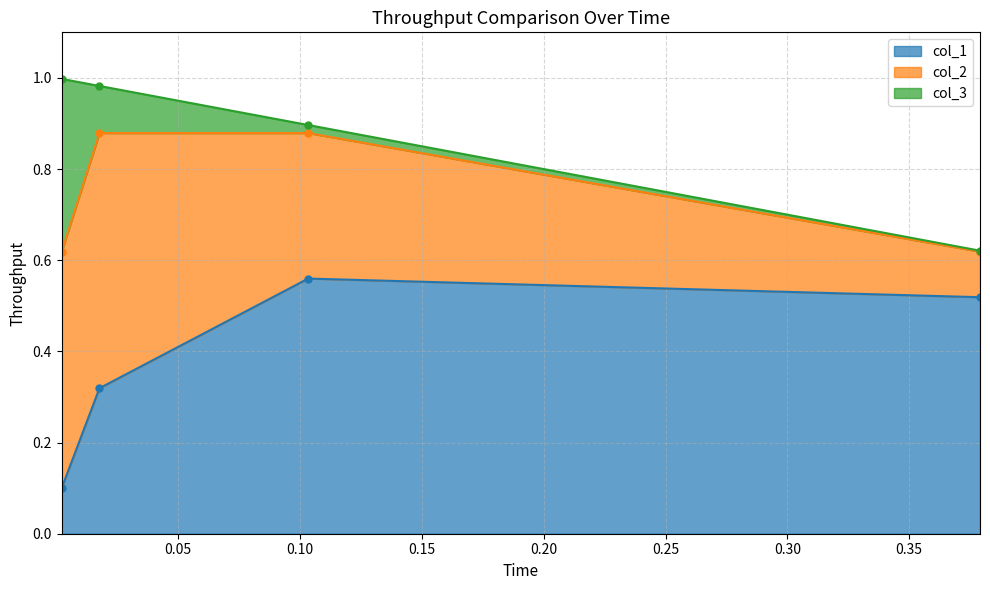

True or false: col_2 and col_3 cross at least once.

False